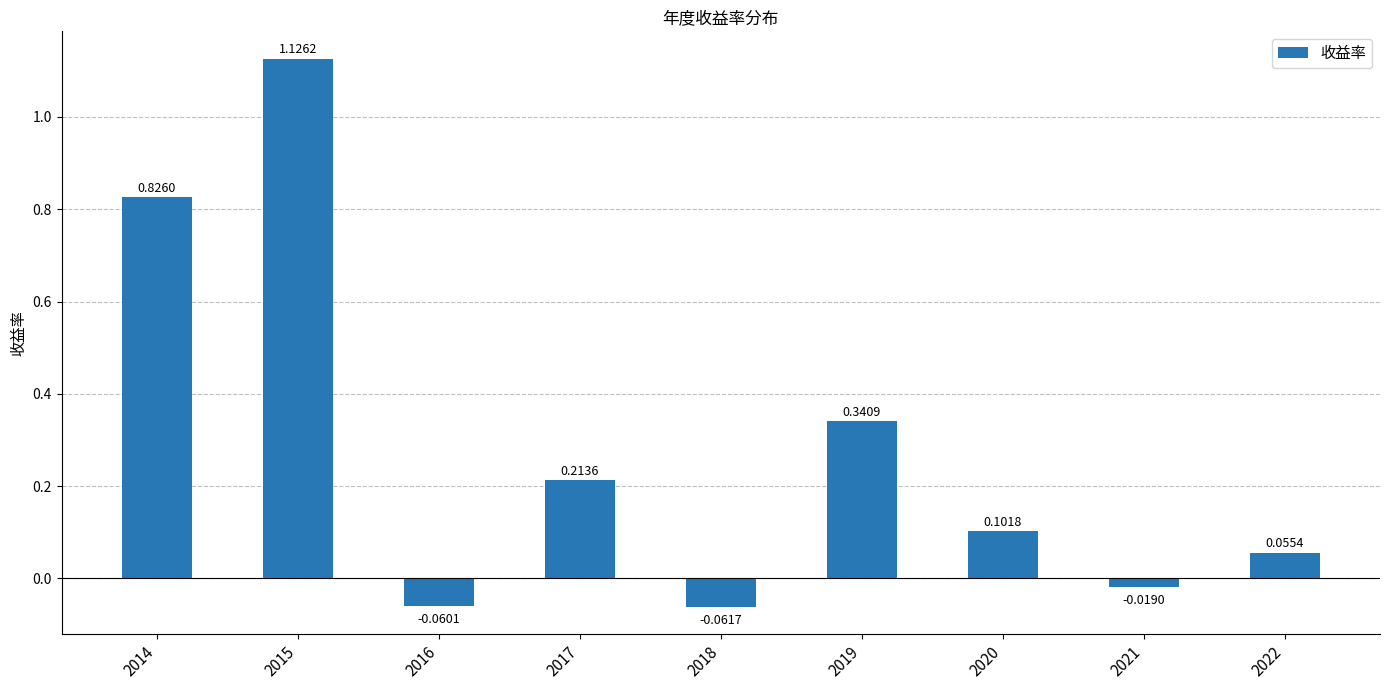

What is the sum of the values at 2019 and 2015?

1.5